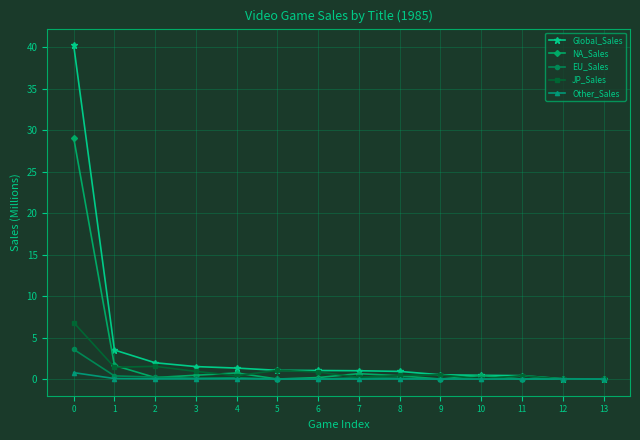

Rank the series by their maximum value, from highest to lowest.

Global_Sales, NA_Sales, JP_Sales, EU_Sales, Other_Sales